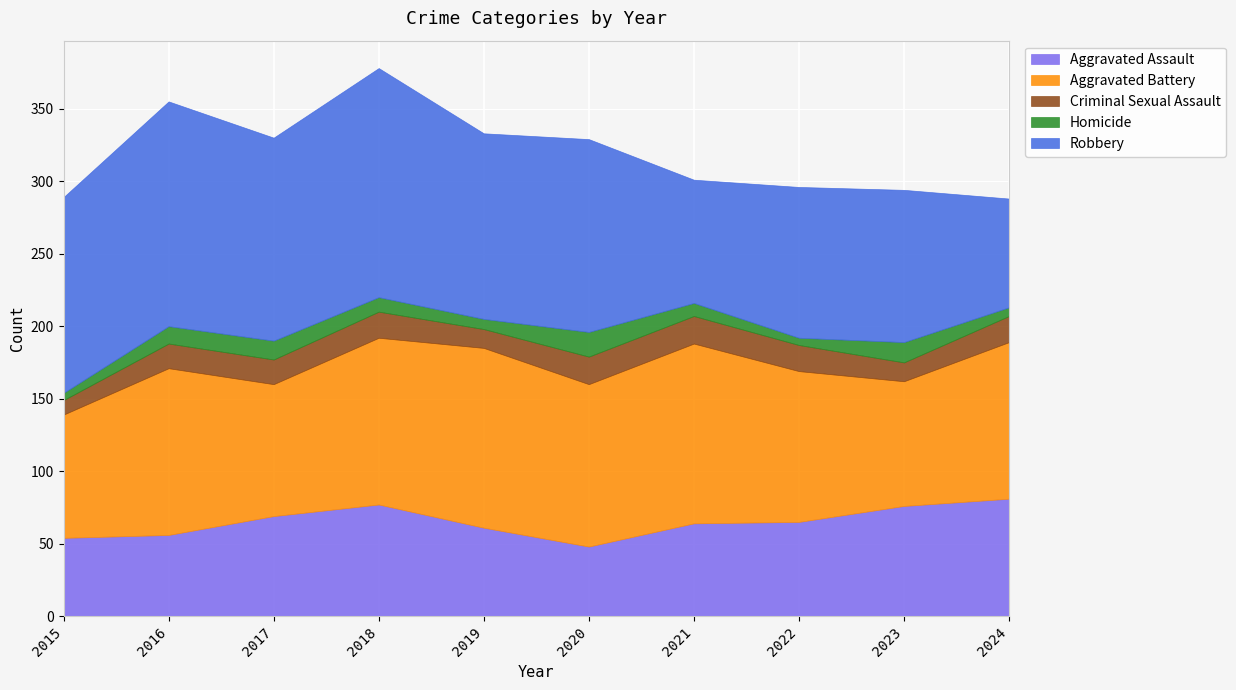

What is the difference between the maximum and second lowest values in the Aggravated Assault series?

27